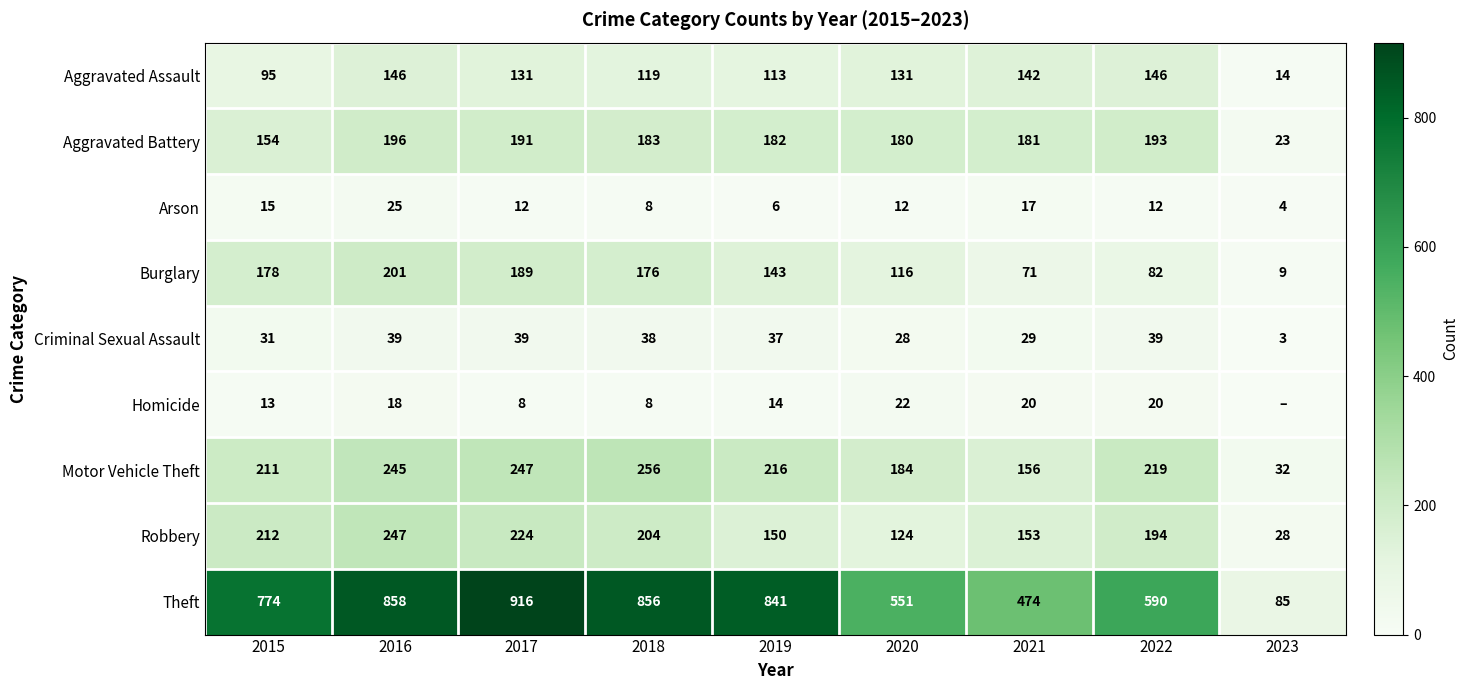

List the labels in order of Aggravated Battery value, smallest first.

2023, 2015, 2020, 2021, 2019, 2018, 2017, 2022, 2016